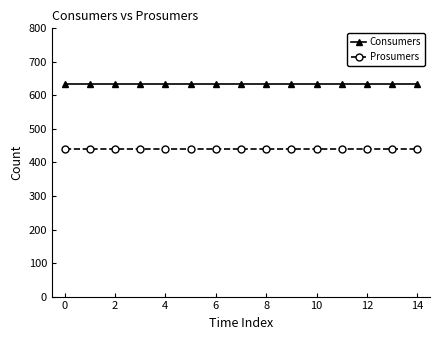

What is the average value of the Prosumers series?

440